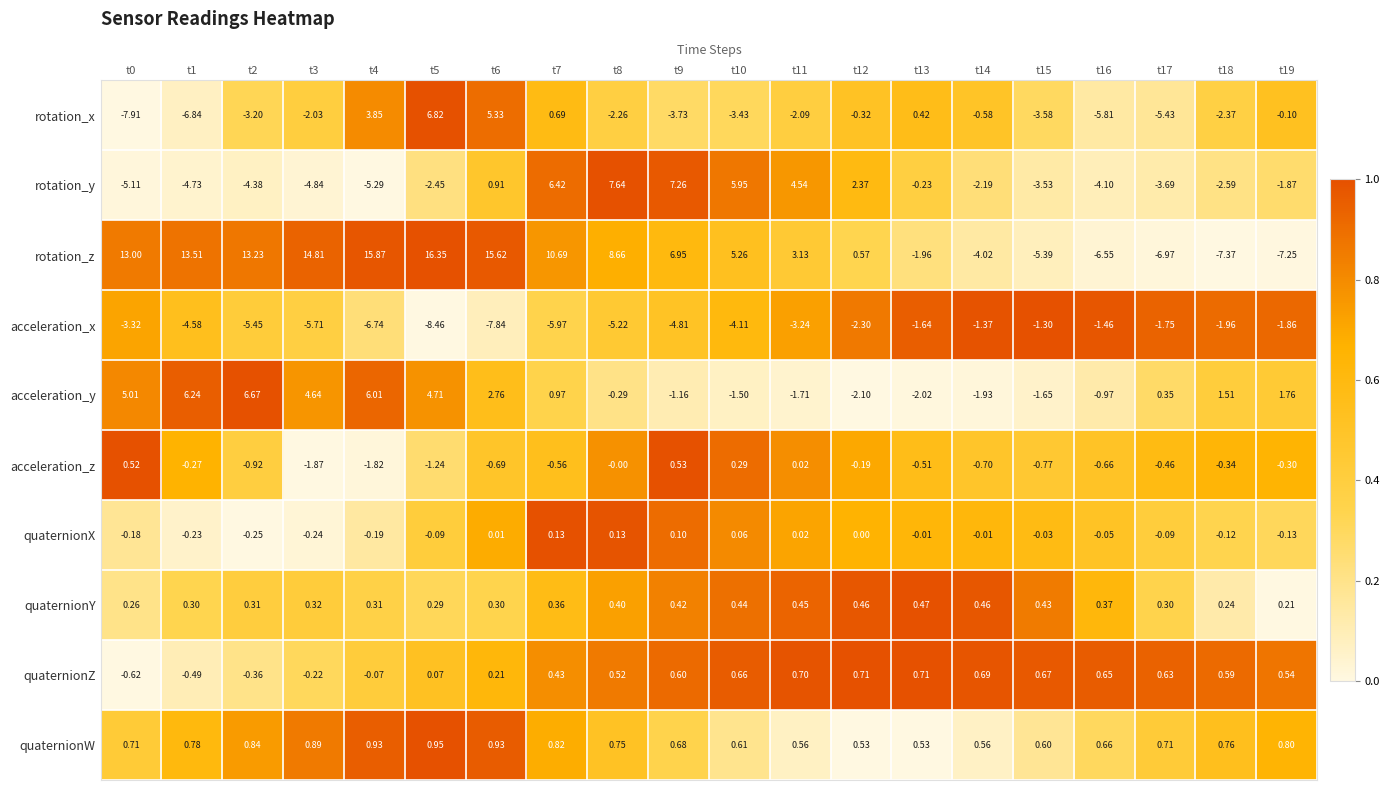

Between t4 and t10, which series saw the biggest shift?

rotation_y